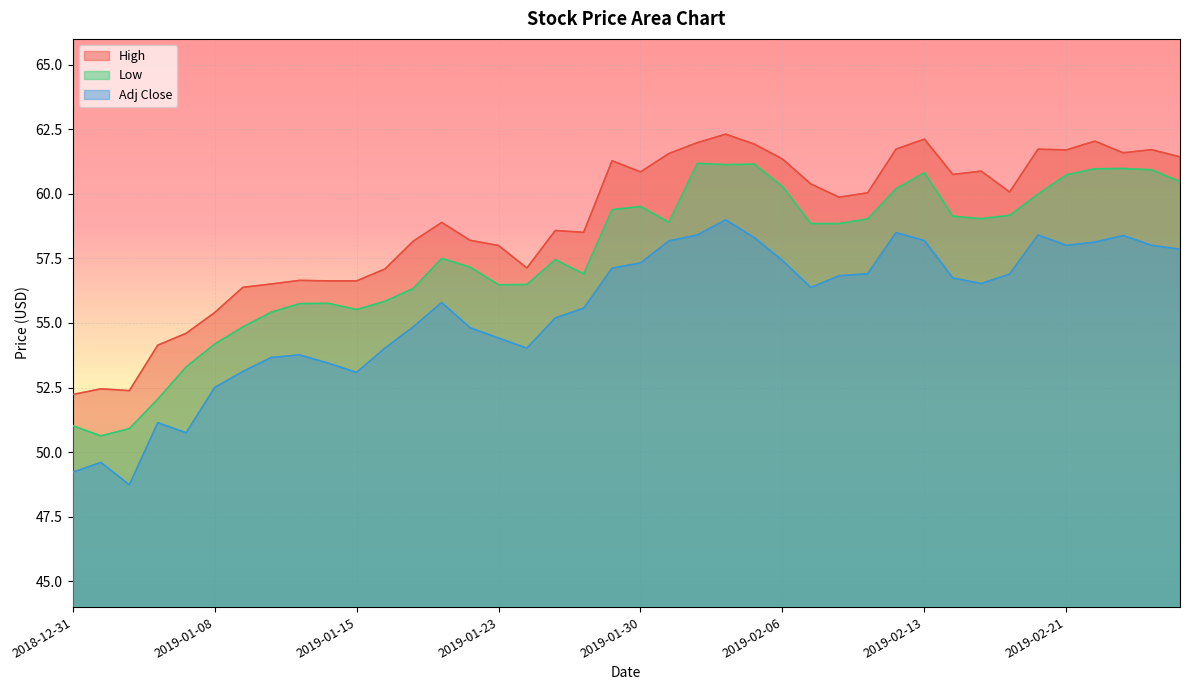

What is the total value across all series at 2019-02-19?

176.1